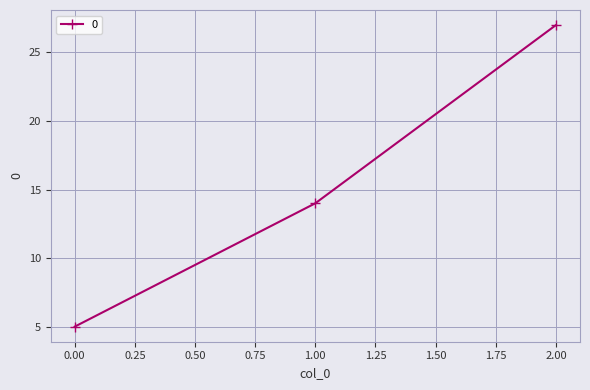

List the labels in order of value, smallest first.

0.00, 1.00, 2.00